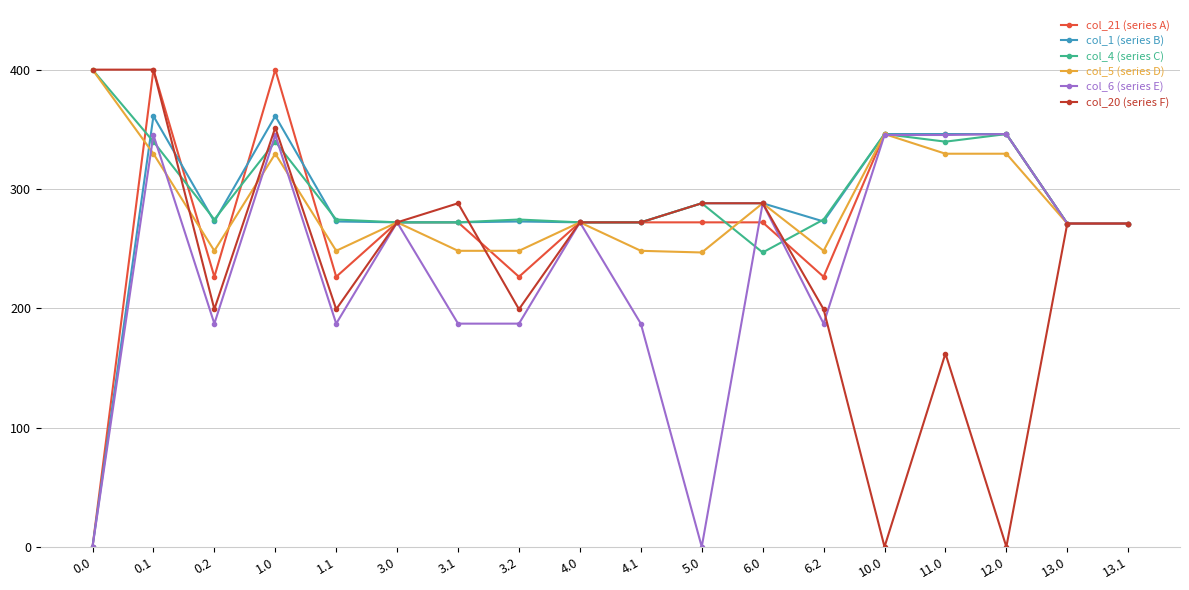

What is the spread (max minus min) of values at 1.1?

87.3